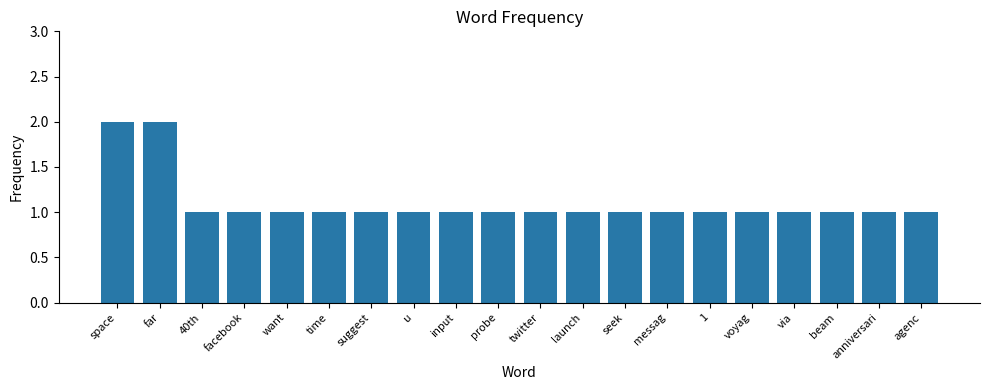

What is the value of the 10th bar from the left?

1